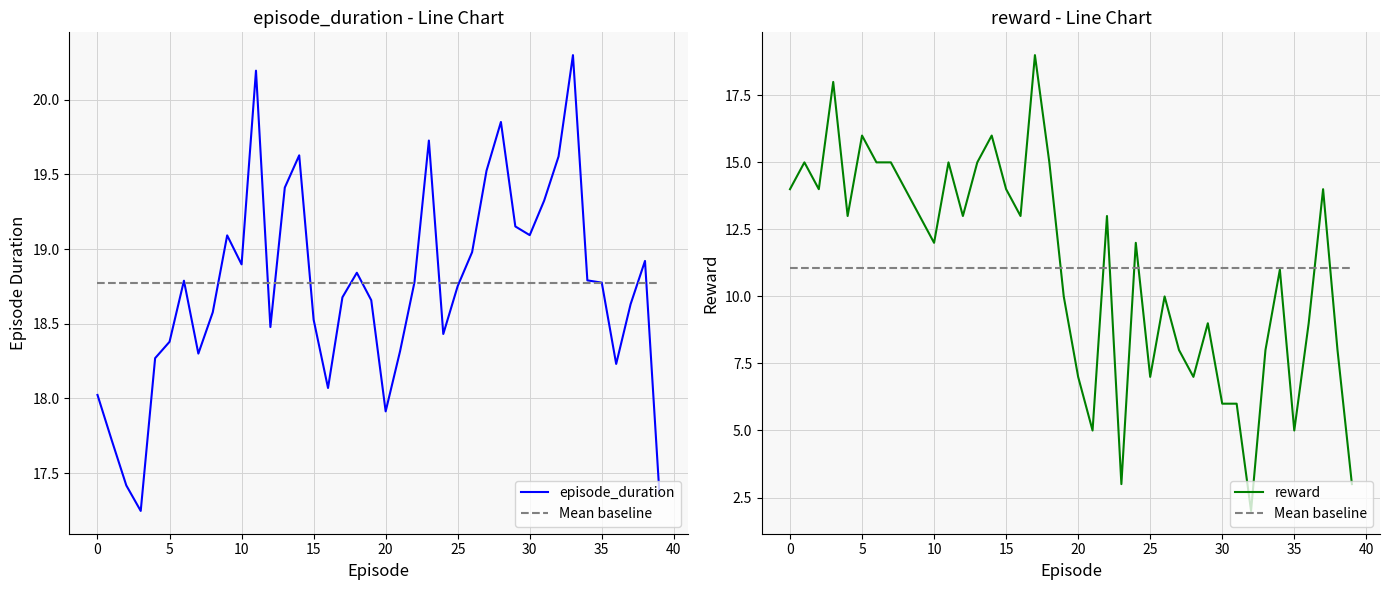

Rank the series by their average value, from highest to lowest.

episode_duration, reward